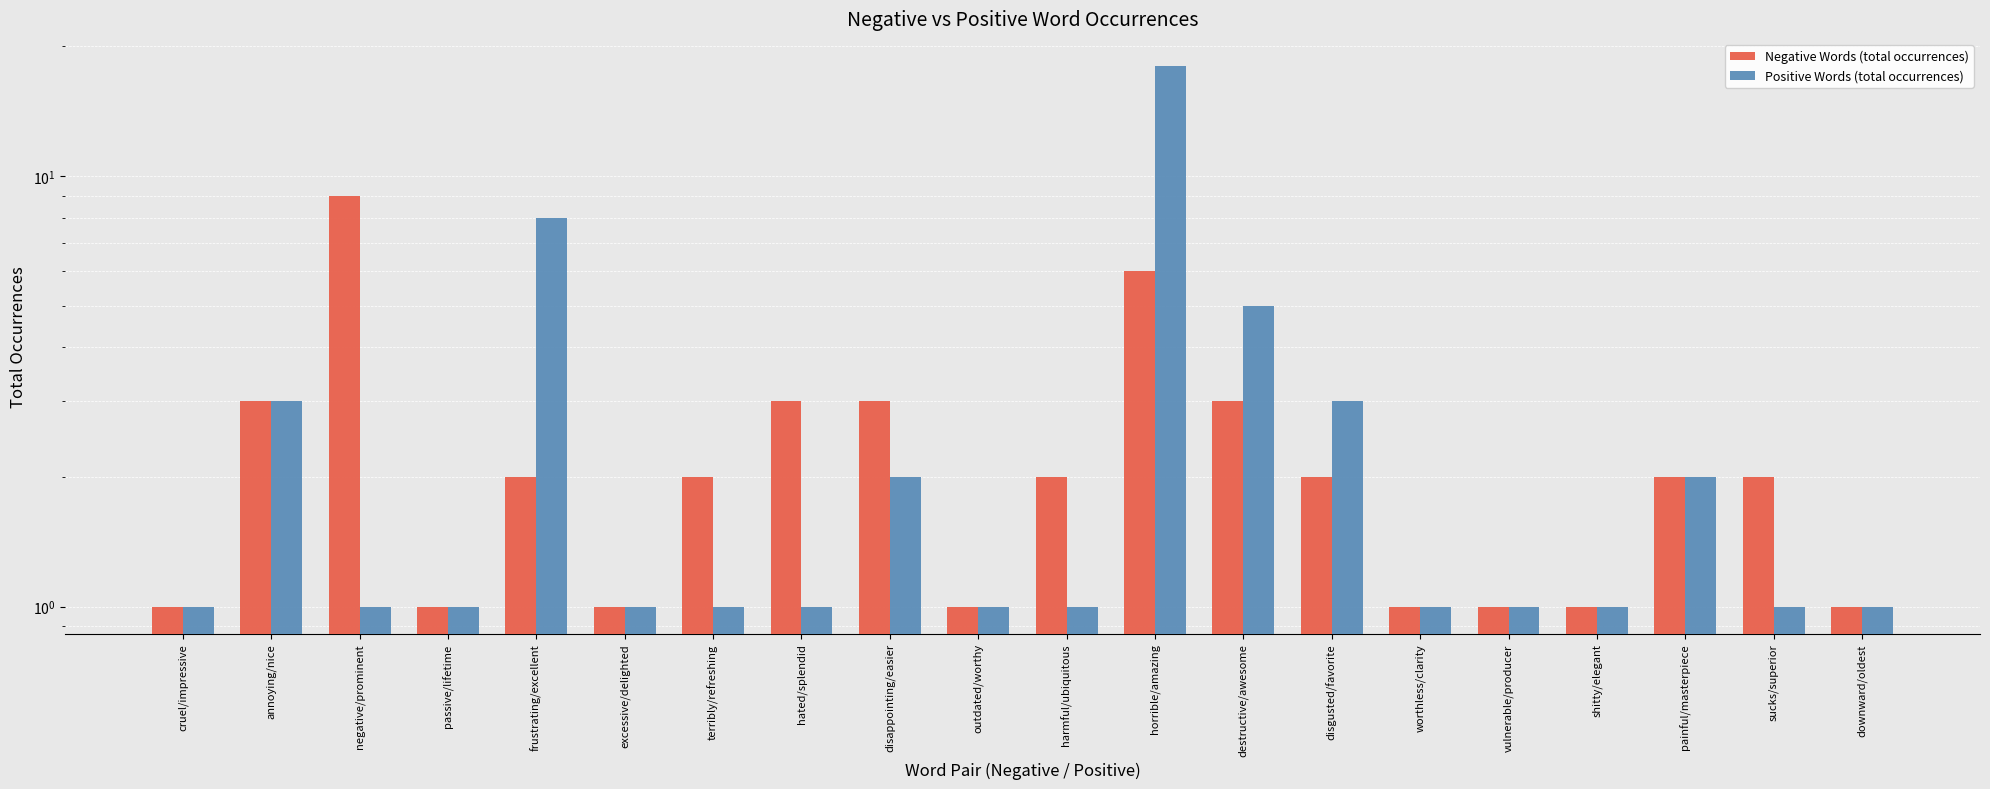

What is the value of the Negative Words (total occurrences) bar at the 17th from the left?

1